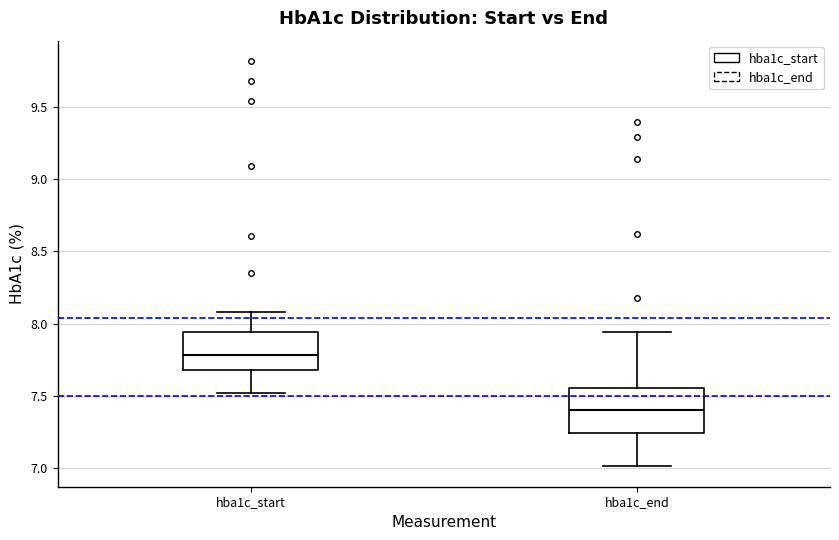

Reading left to right, read every box against the y-axis: the position of its median line, the range the box covers, and the ends of its whiskers. The values are not printed on the chart, so give them approximately, as read against the axis.

hba1c_start: median 7.80, box 7.70 to 7.95, whiskers 7.50 to 8.10
hba1c_end: median 7.40, box 7.25 to 7.55, whiskers 7.00 to 7.95